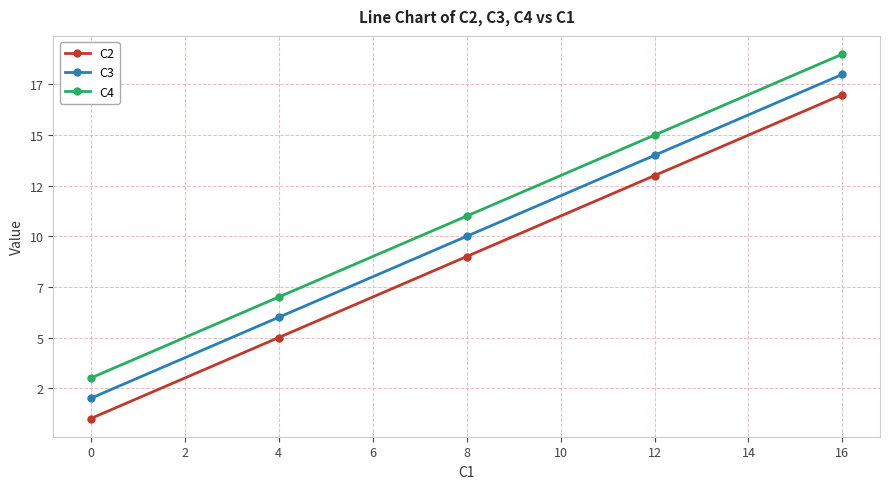

Is this an area chart (filled region under the line)?

No